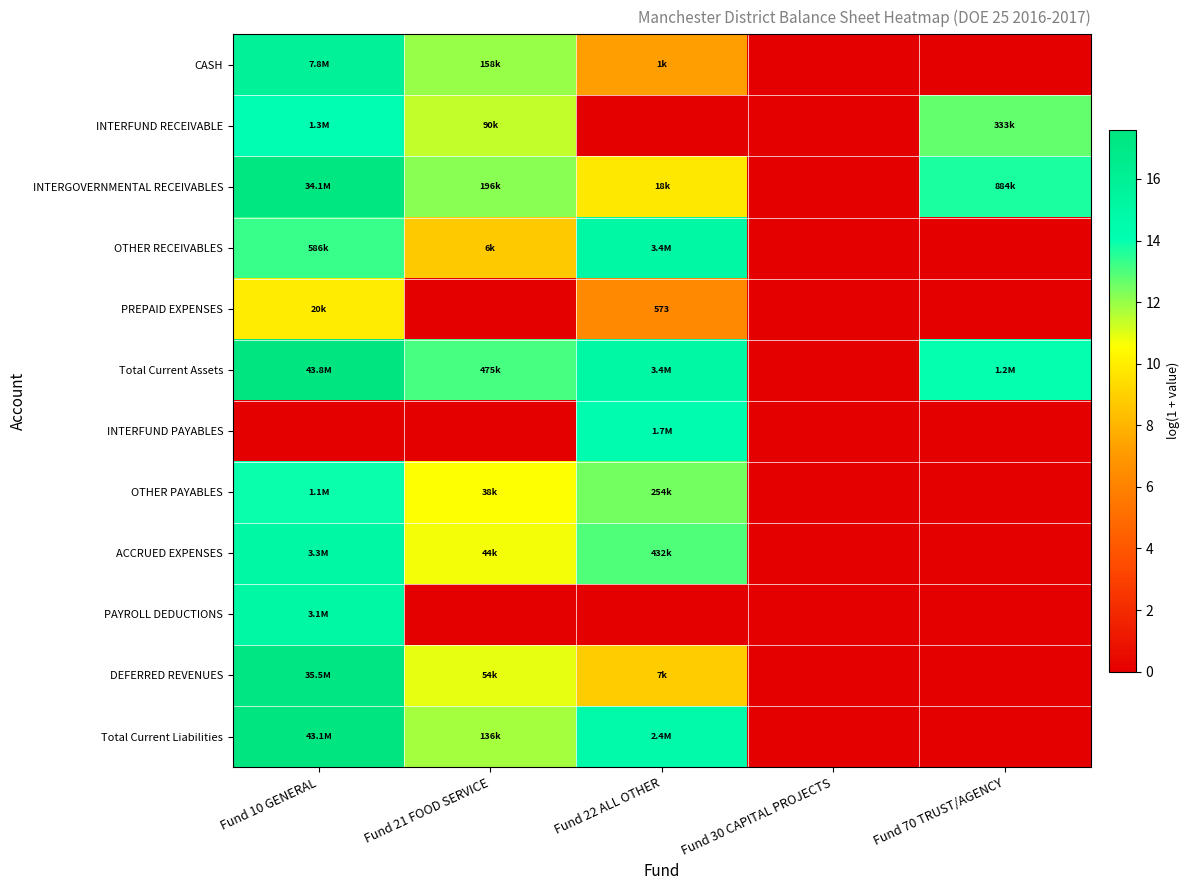

The value of ACCRUED EXPENSES at Fund 22 ALL OTHER is 13.0. True or false?

True